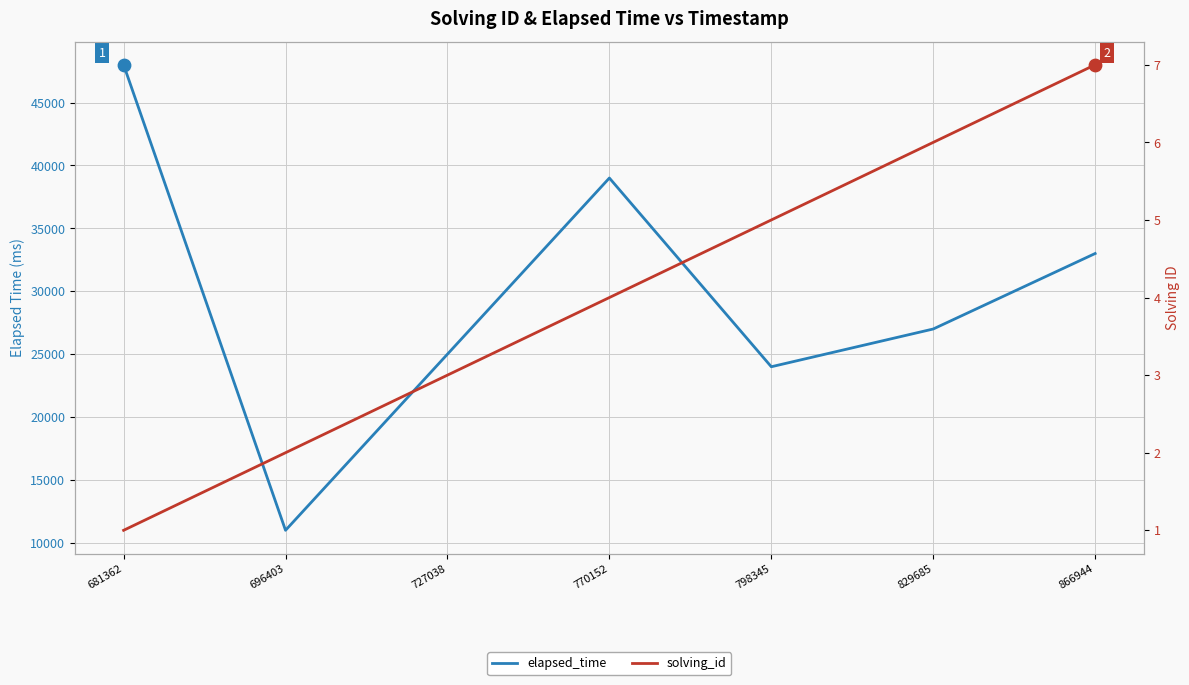

What are all the series names shown in the legend?

elapsed_time, solving_id